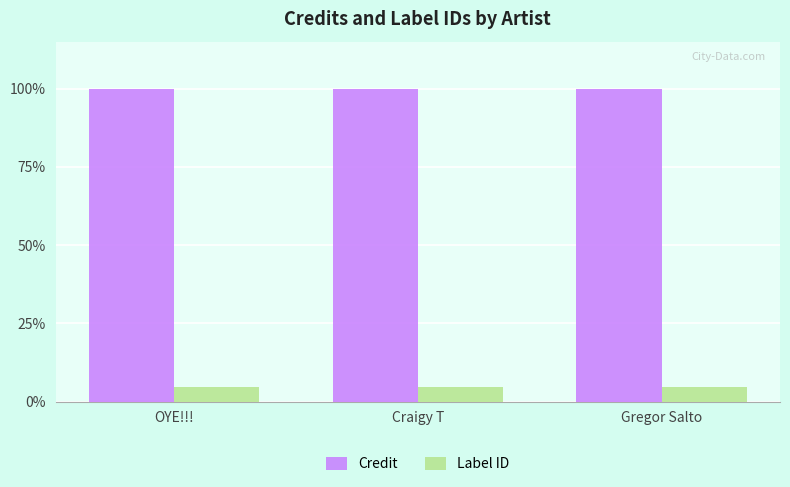

What is the maximum value for Label ID?

4.8